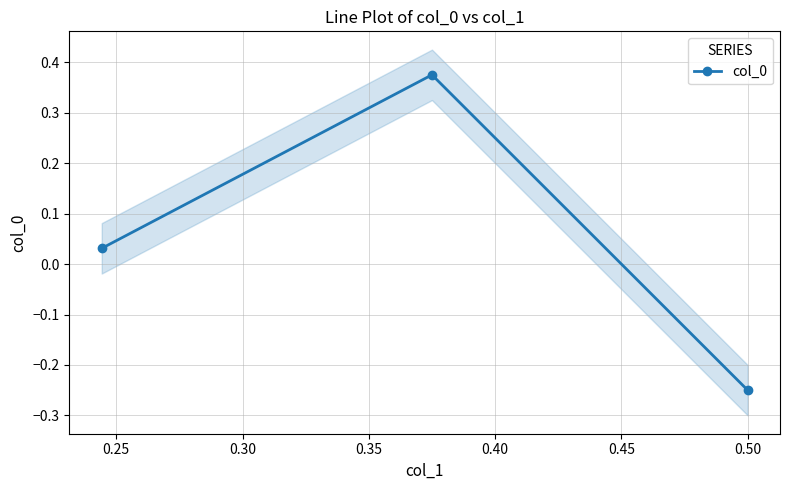

How many negative values does the col_0 series have?

1